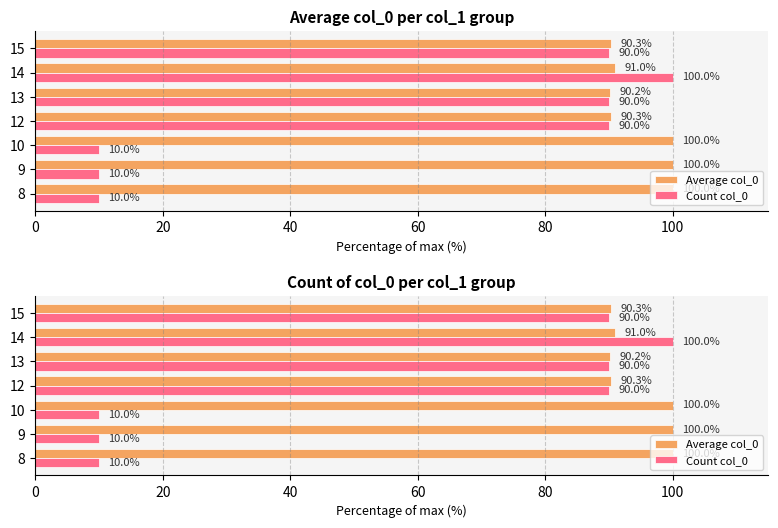

The value of Average col_0 at 9 is 27.1. True or false?

False